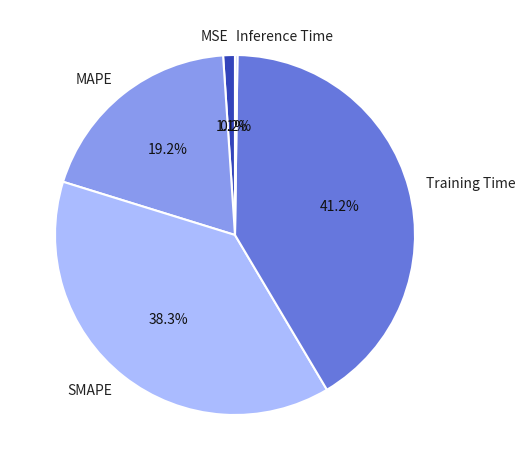

The Training Time slice represents 41% of the pie. True or false?

True